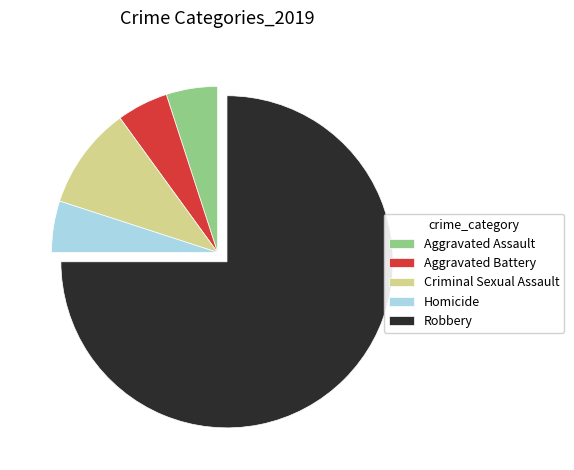

Is Criminal Sexual Assault the majority of the pie?

No